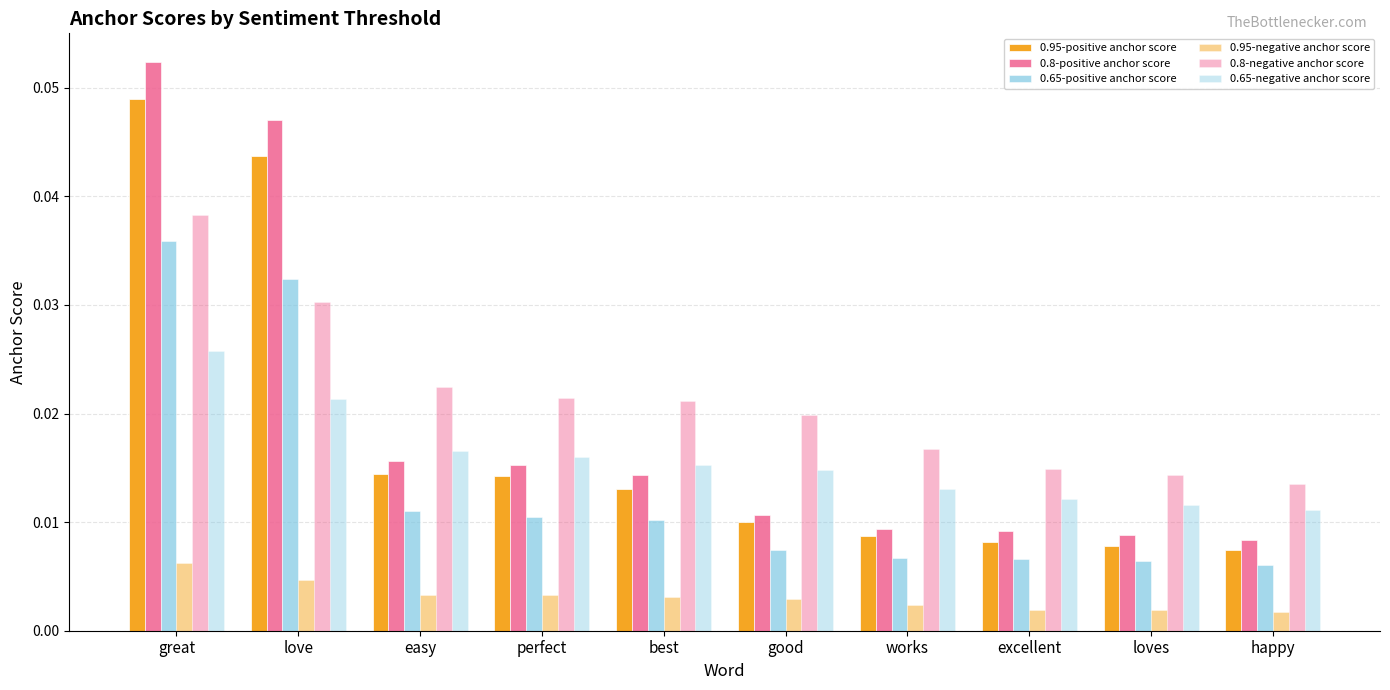

Are the bars grouped side by side (vs. stacked)?

Yes